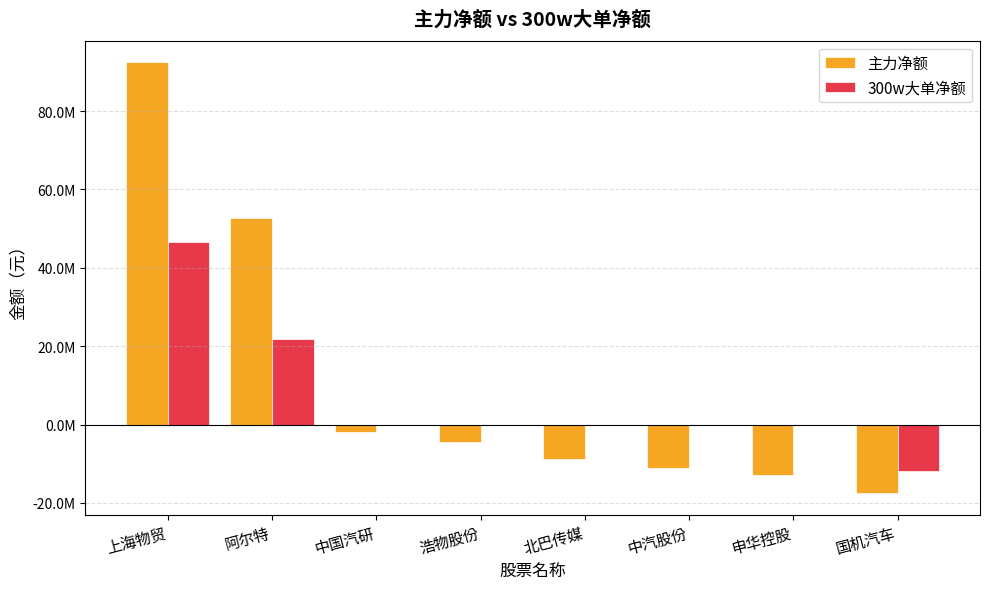

Are the bars horizontal?

No